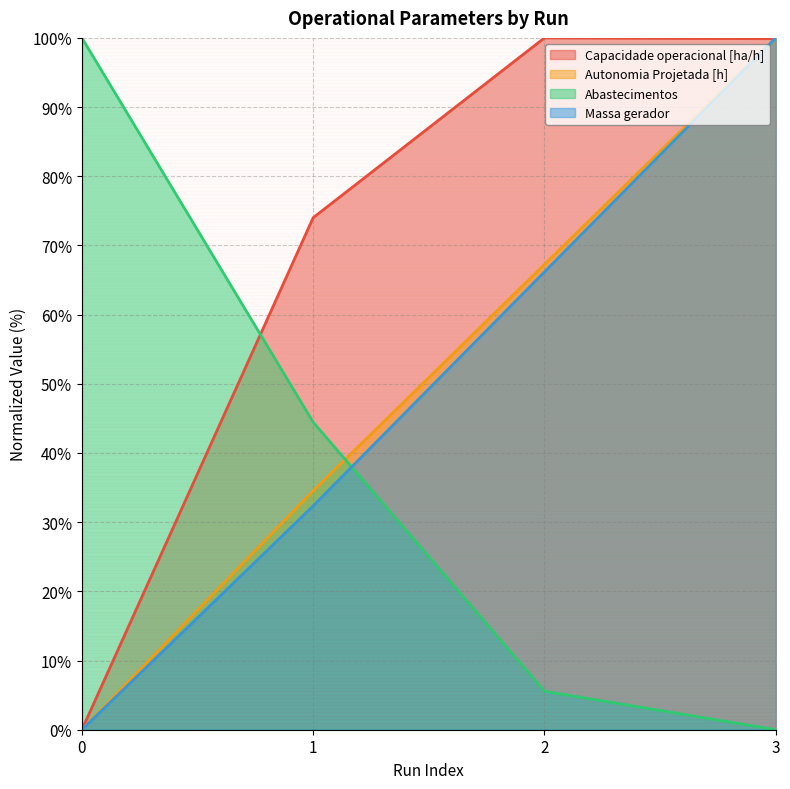

True or false: Massa gerador has a value of 34.9 at 3.

False